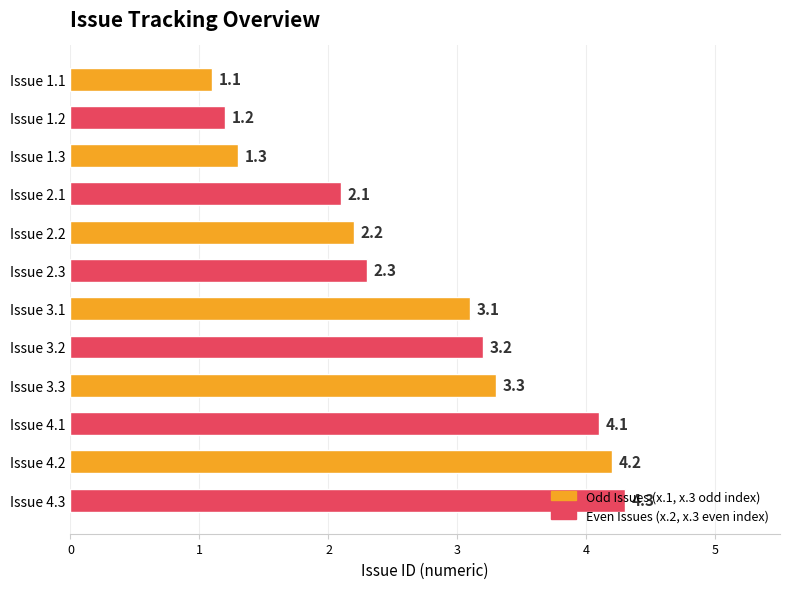

Are the bars grouped side by side (vs. stacked)?

No